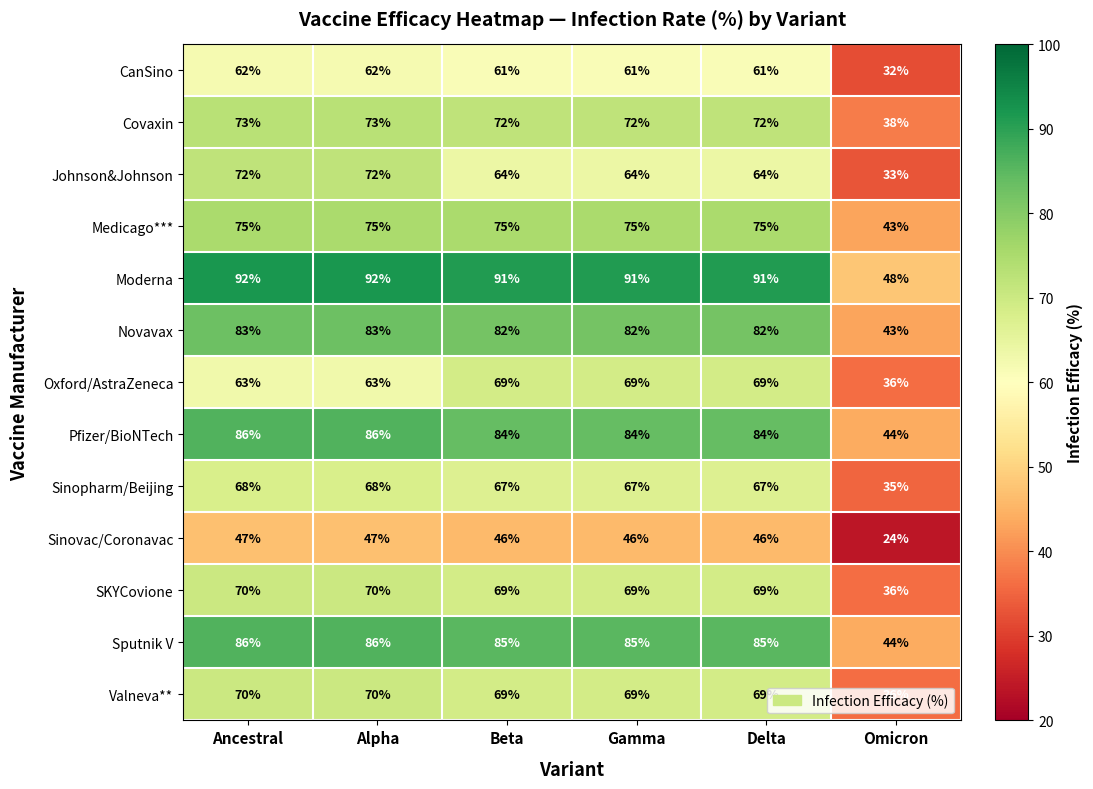

What is the difference between the maximum and minimum values in the Sputnik V series?

42